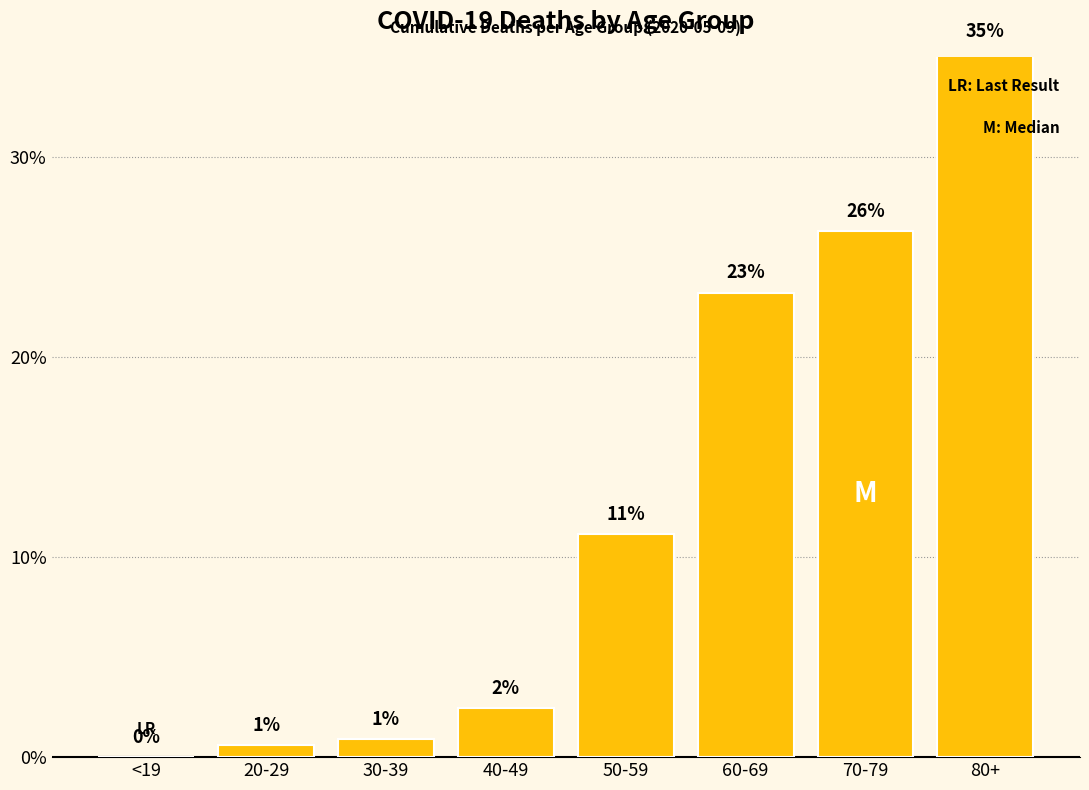

Which has a higher value, 20-29 or 30-39?

30-39